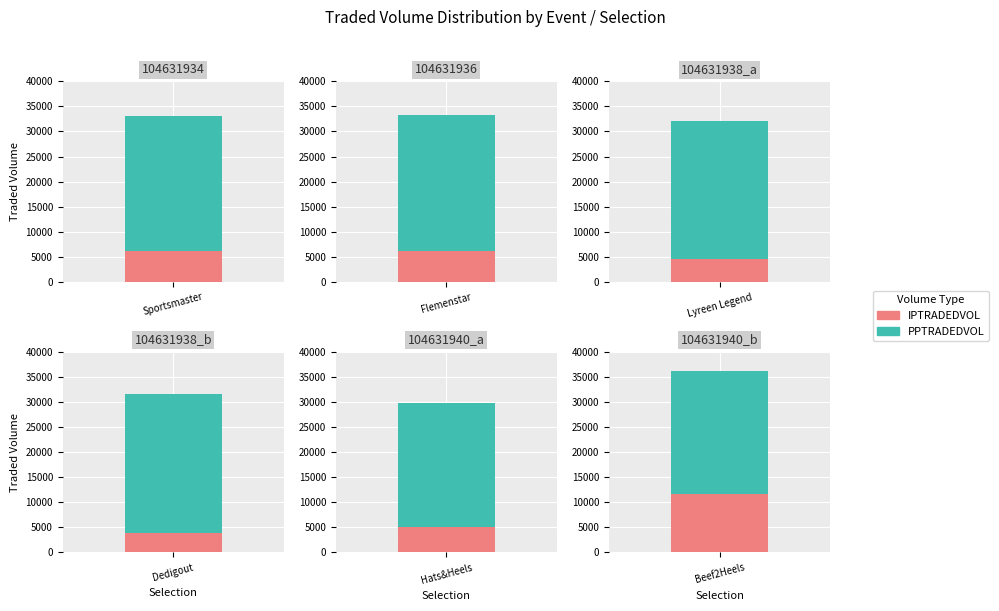

What is the difference between the second highest and second lowest values in the PPTRADEDVOL series?

2639.8